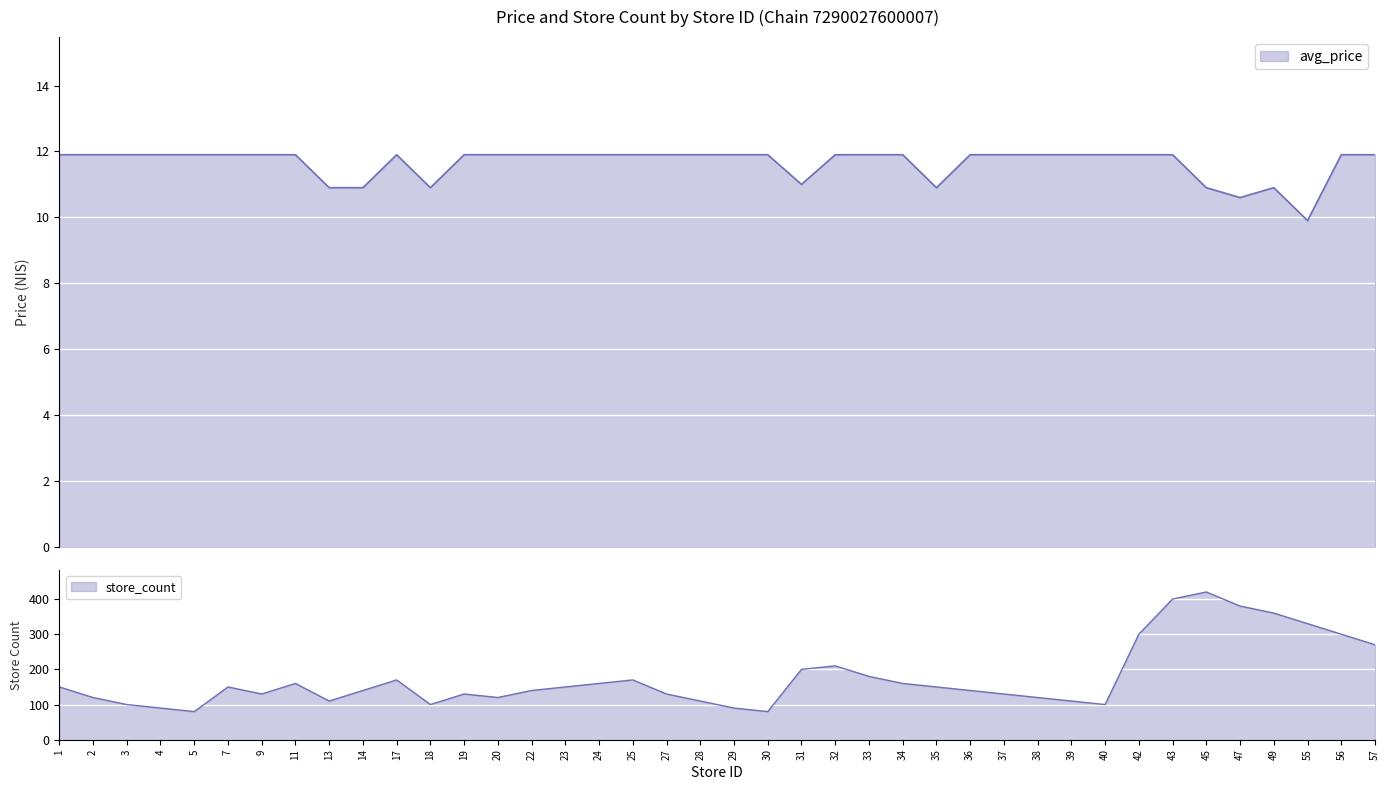

Which series has the largest total across all categories?

store_count